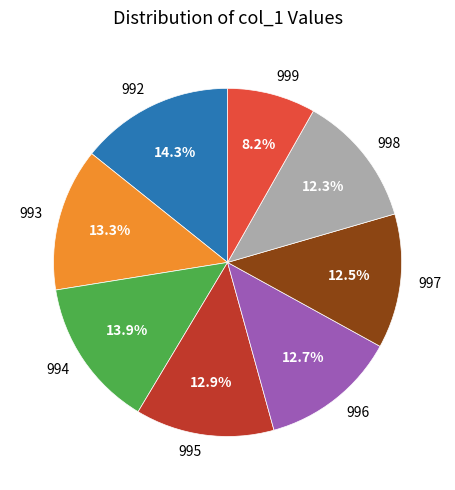

To the nearest percent, what portion does 996 represent?

13%